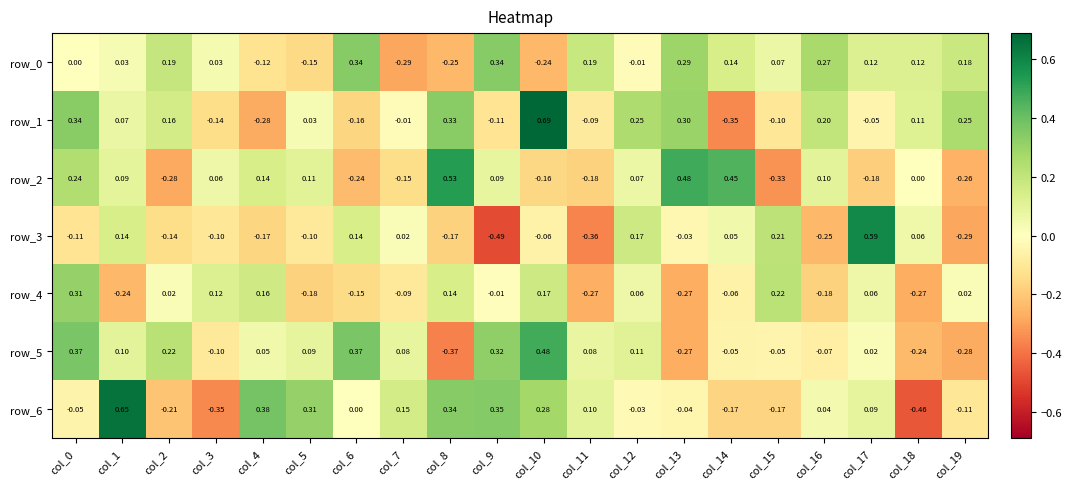

How many values in the row_1 series are below 0?

9